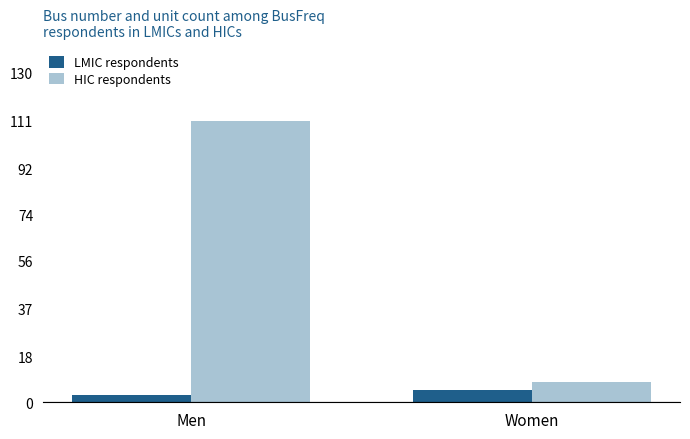

Is it true that HIC respondents equals 145 at Men?

False